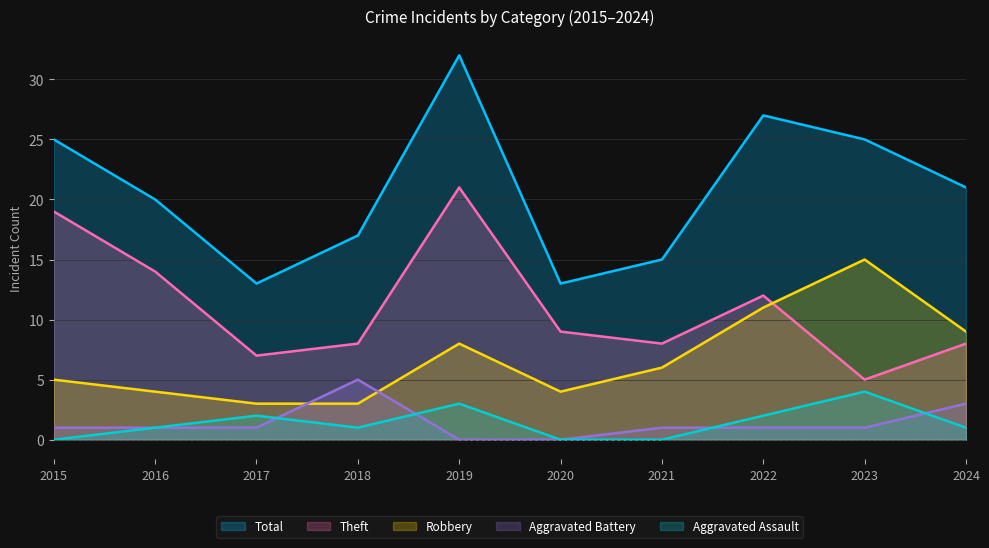

The value of Theft at 2015 is 19. True or false?

True